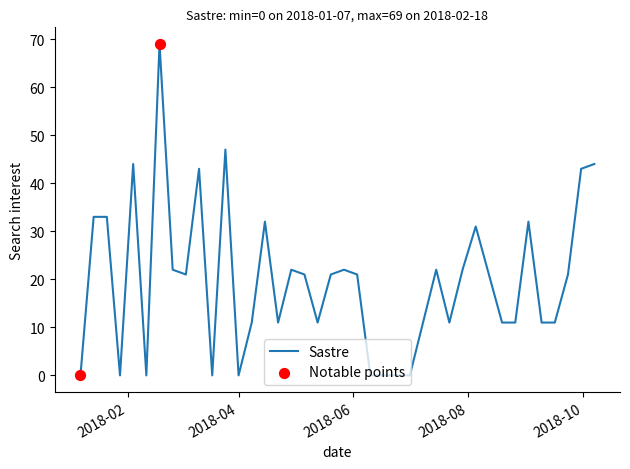

What is the greatest value displayed?

69